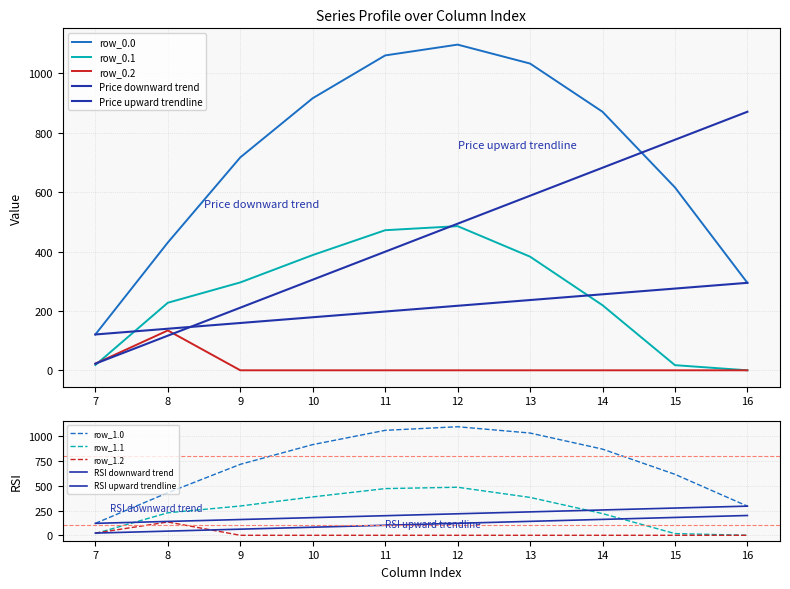

Between 7 and 11, which series saw the biggest shift?

row_0.0